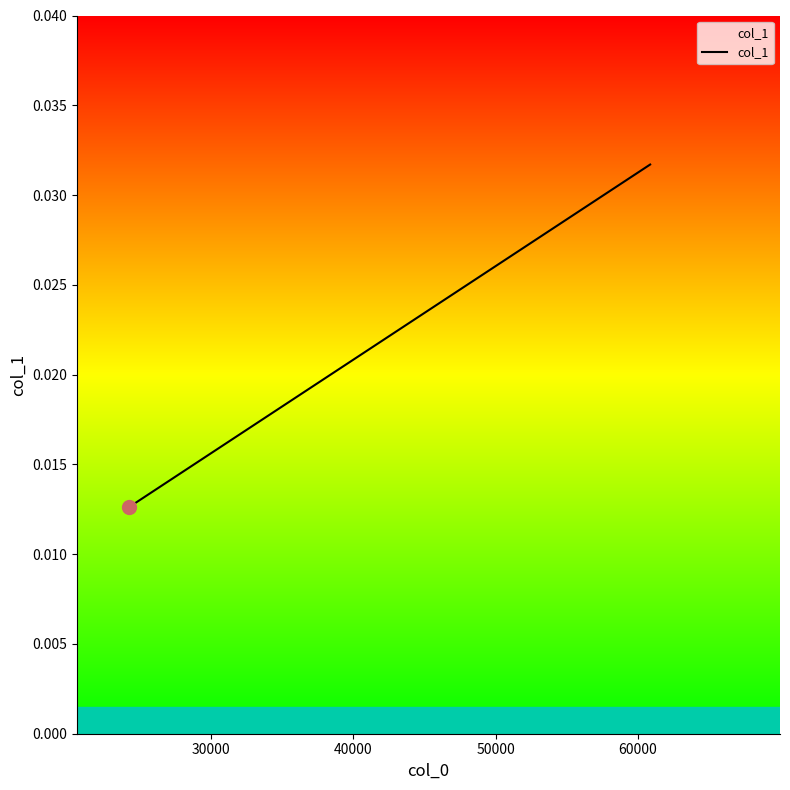

How many lines are shown in the chart?

1